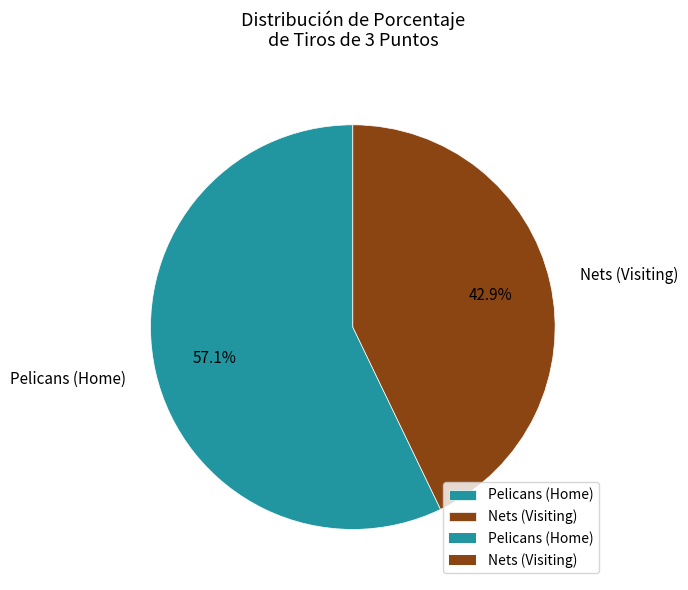

To the nearest percent, what portion does Pelicans (Home) represent?

57%